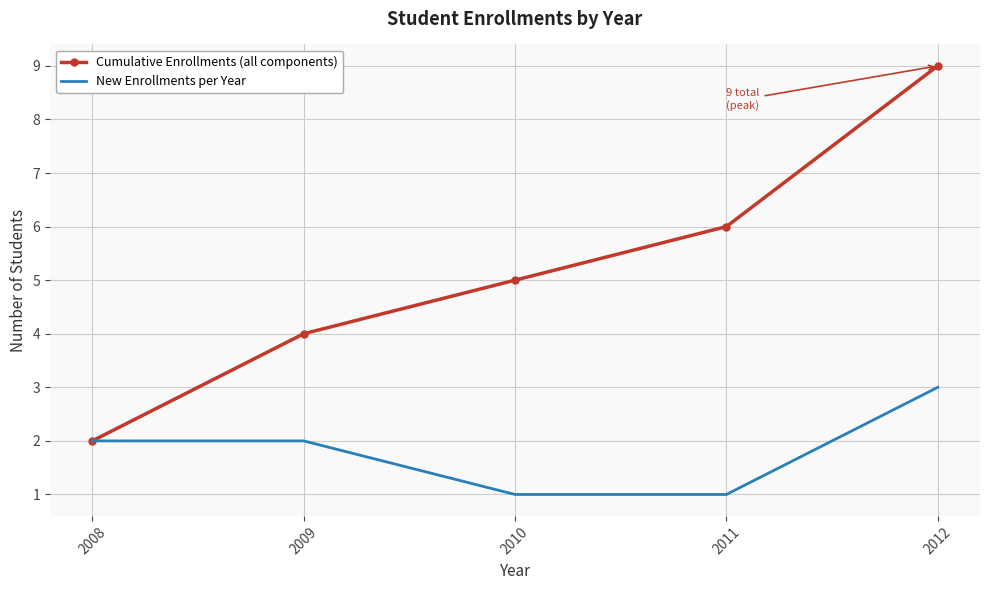

True or false: Cumulative Enrollments (all components) has a value of 5 at 2010.

True